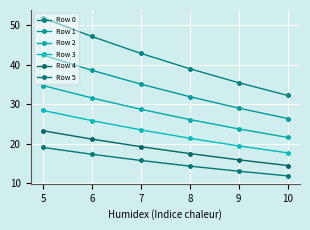

True or false: Row 5 has a value of 19.0 at 5.

True